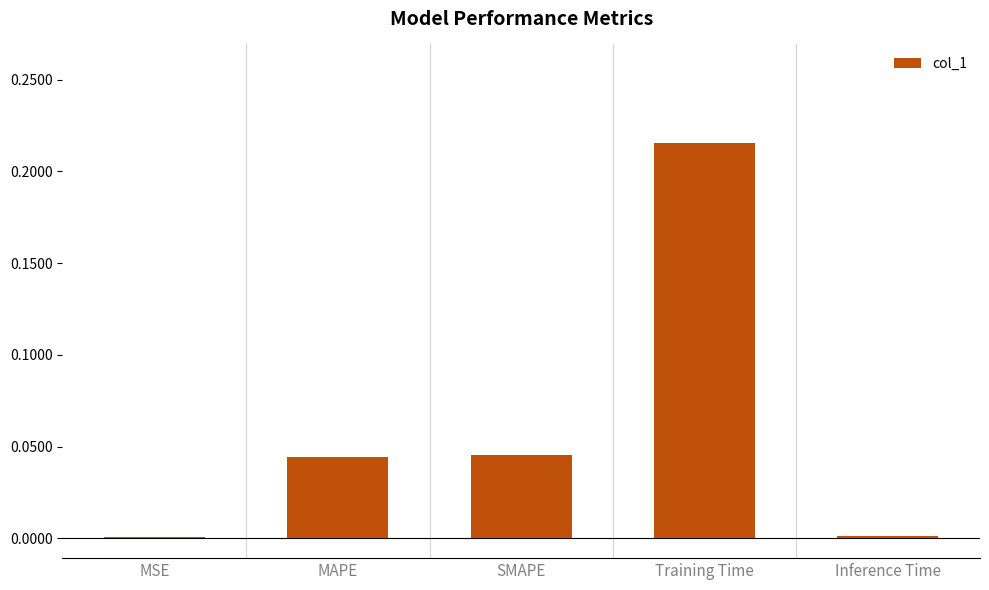

True or false: the data shows 0.1 at MAPE.

False